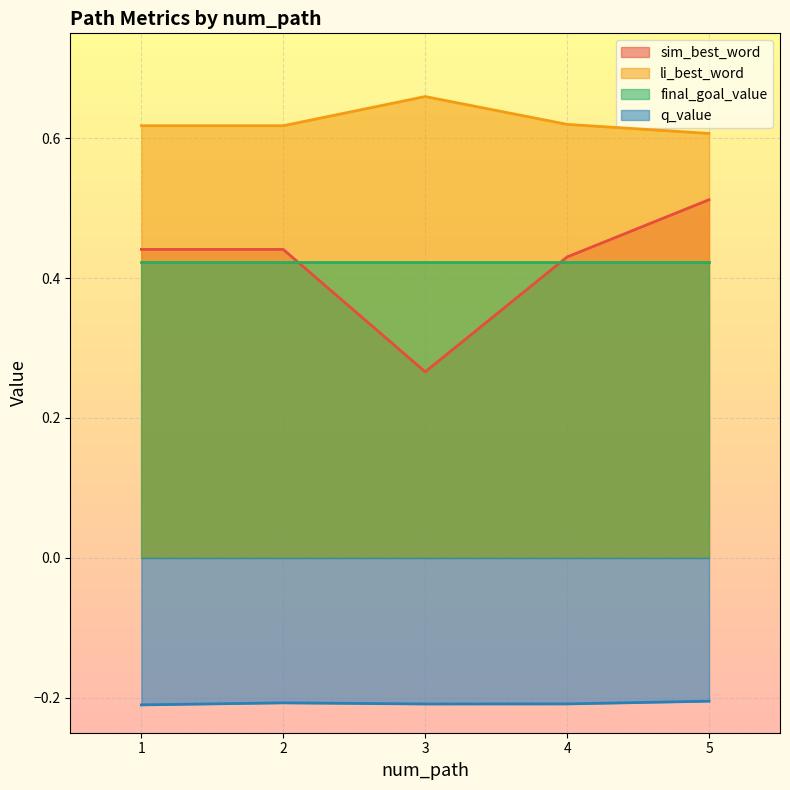

The value of q_value at 5 is -0.1. True or false?

False